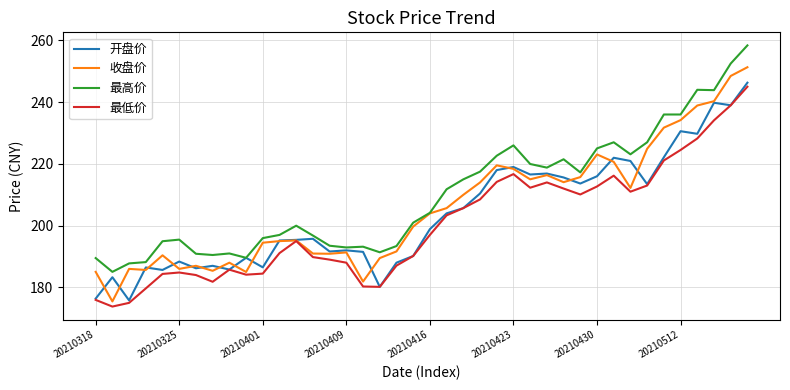

Which series has the largest range (max minus min)?

收盘价